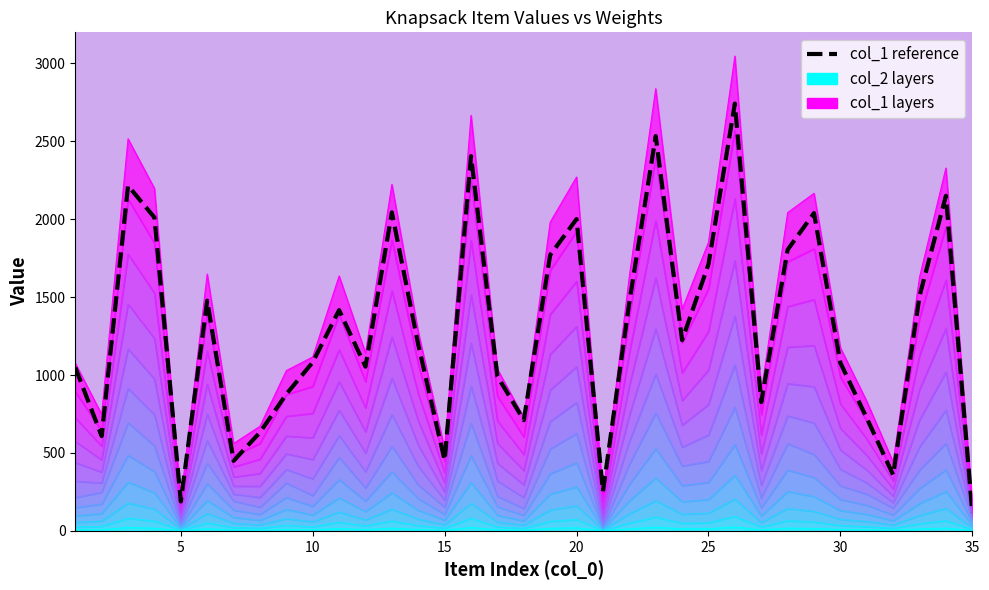

How many interior local valleys (lower than both neighbors) does the data have?

10